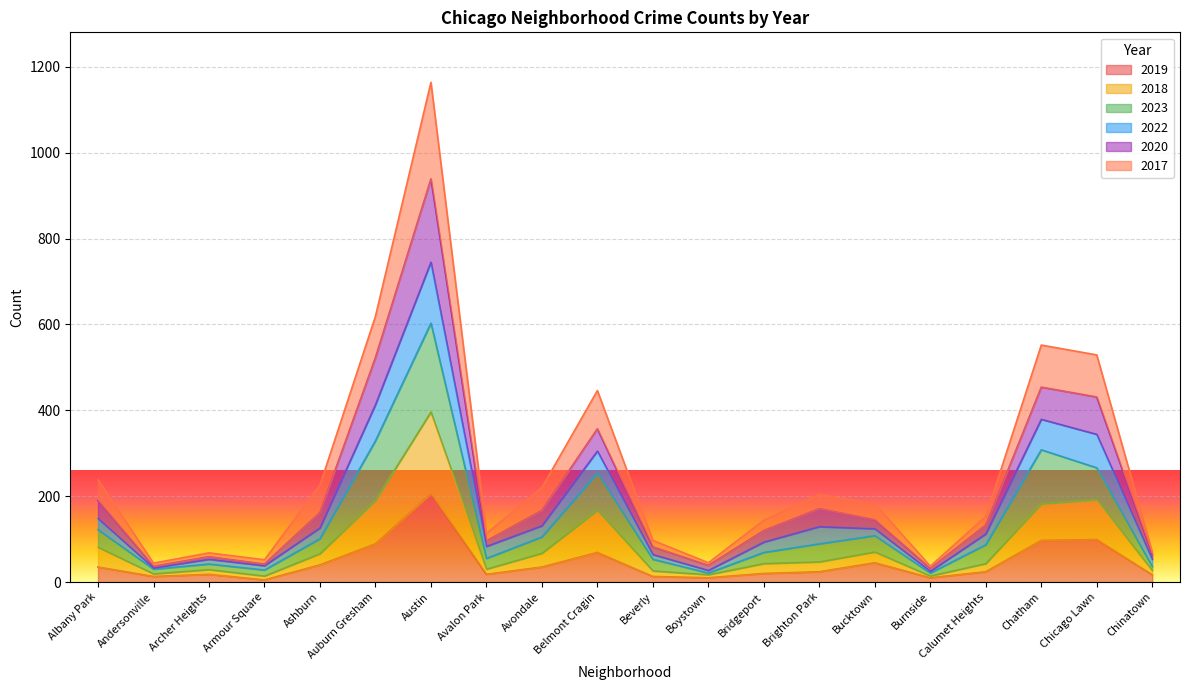

Which label corresponds to the smallest value in the chart?

Armour Square